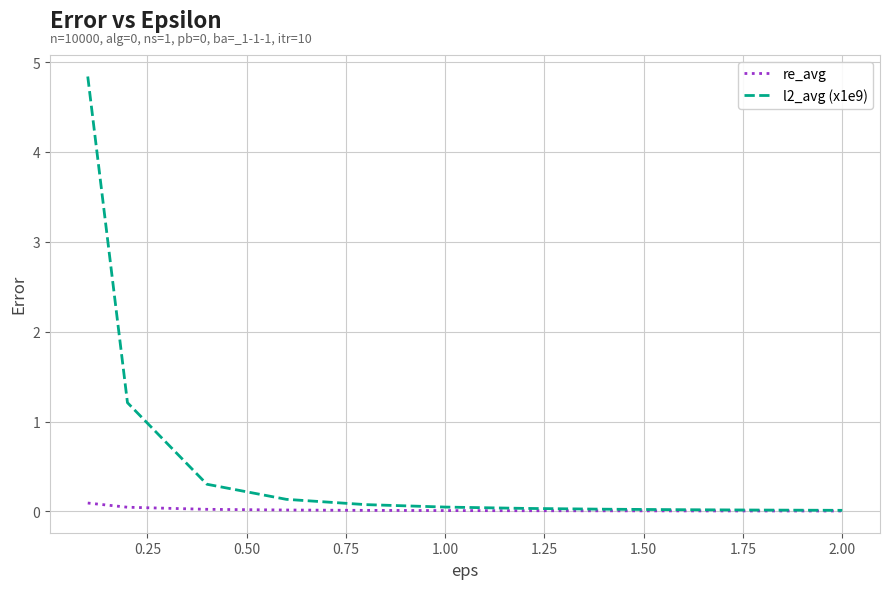

What is the highest value of the l2_avg (x1e9) series?

4.8